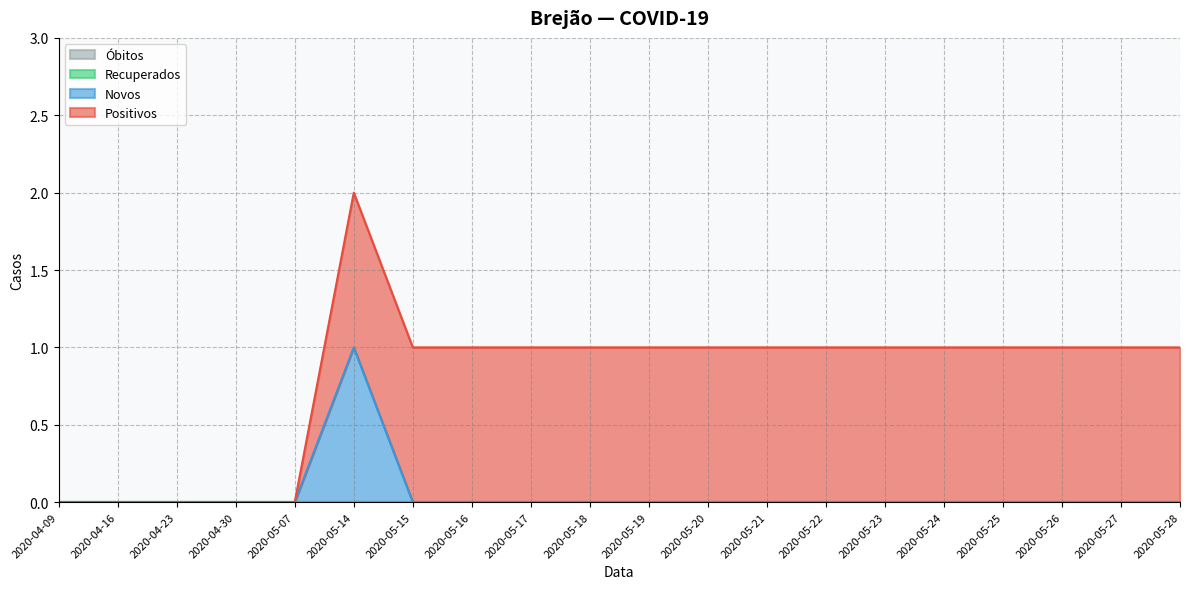

What are all the series names shown in the legend?

Positivos, Recuperados, Novos, Óbitos